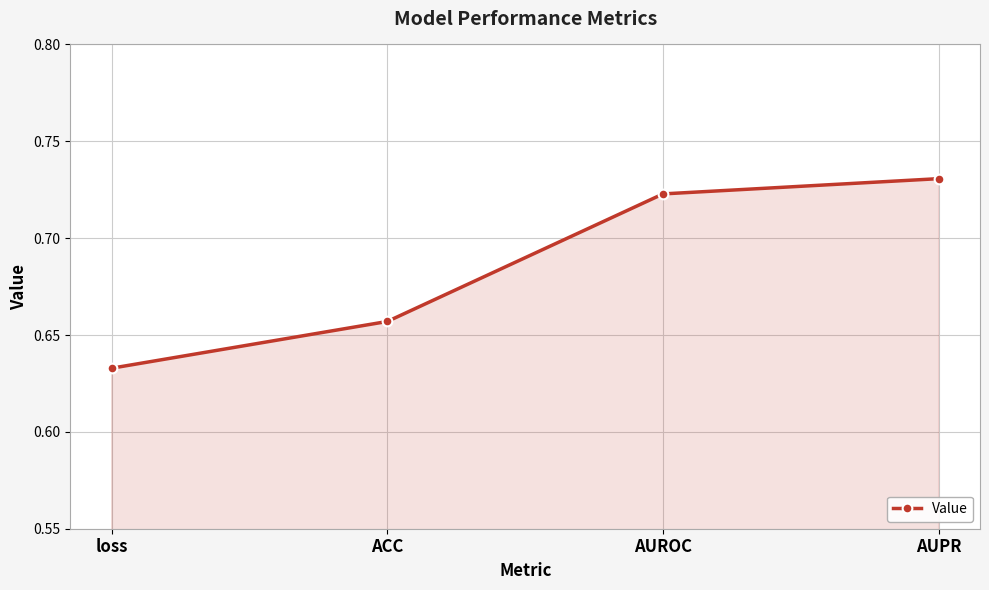

What is the label of the 1st point from the right?

AUPR